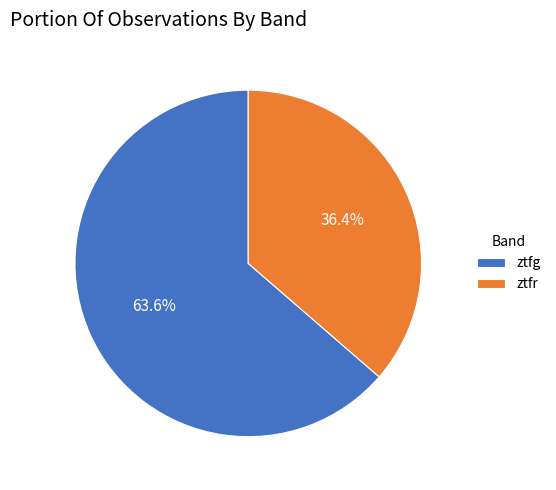

To the nearest percent, what is the difference between the largest and smallest slice percentages?

27%